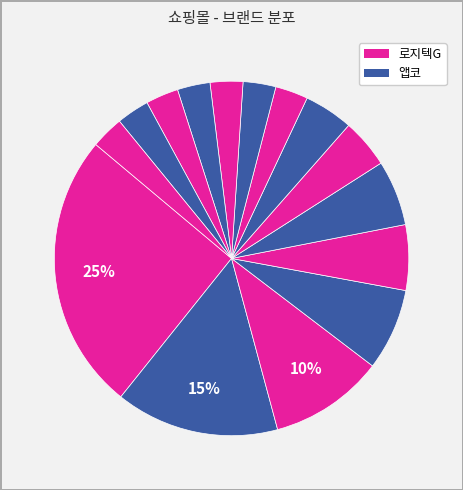

Is there a majority slice in this chart?

No